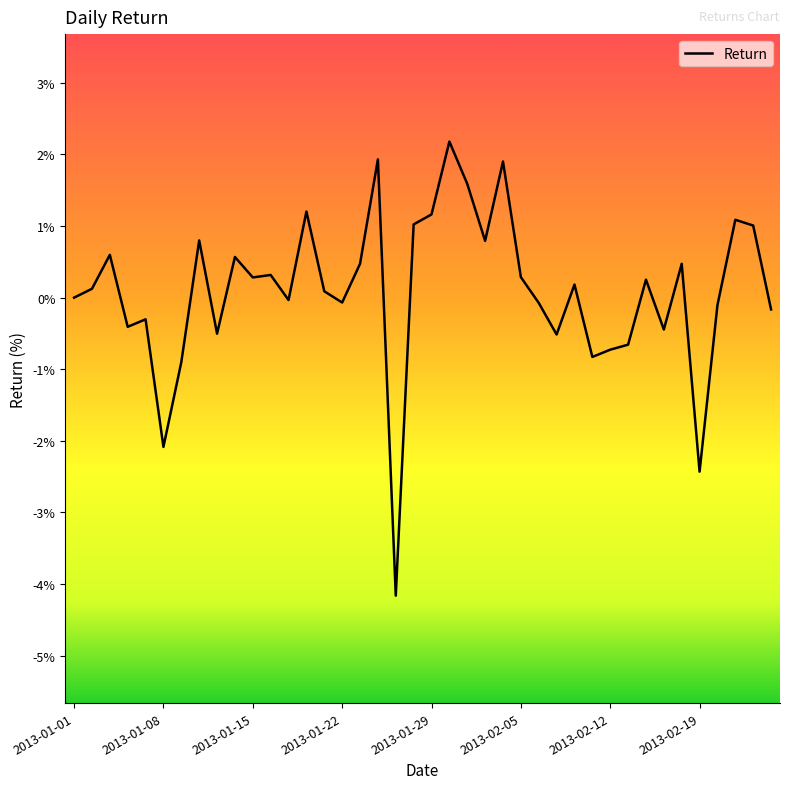

What is the maximum value shown in the chart?

2.2